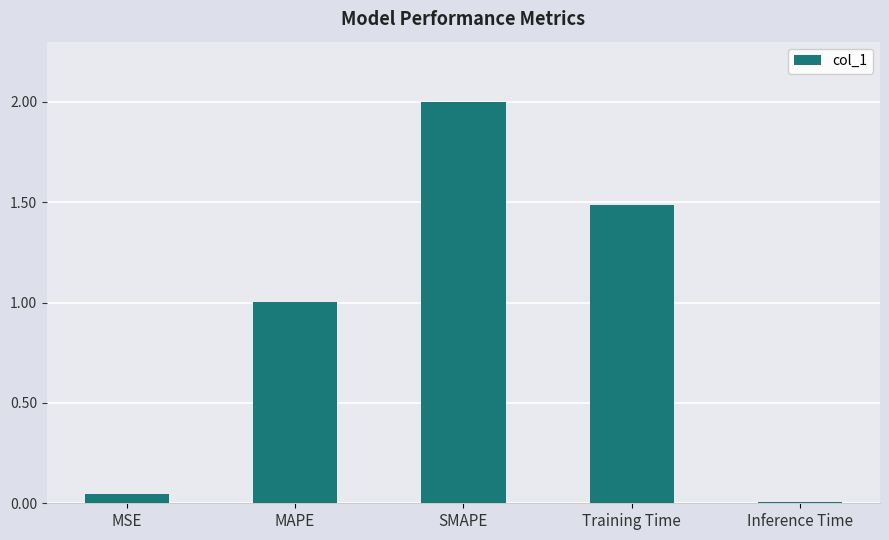

What is the difference between the values at MAPE and Inference Time?

1.0